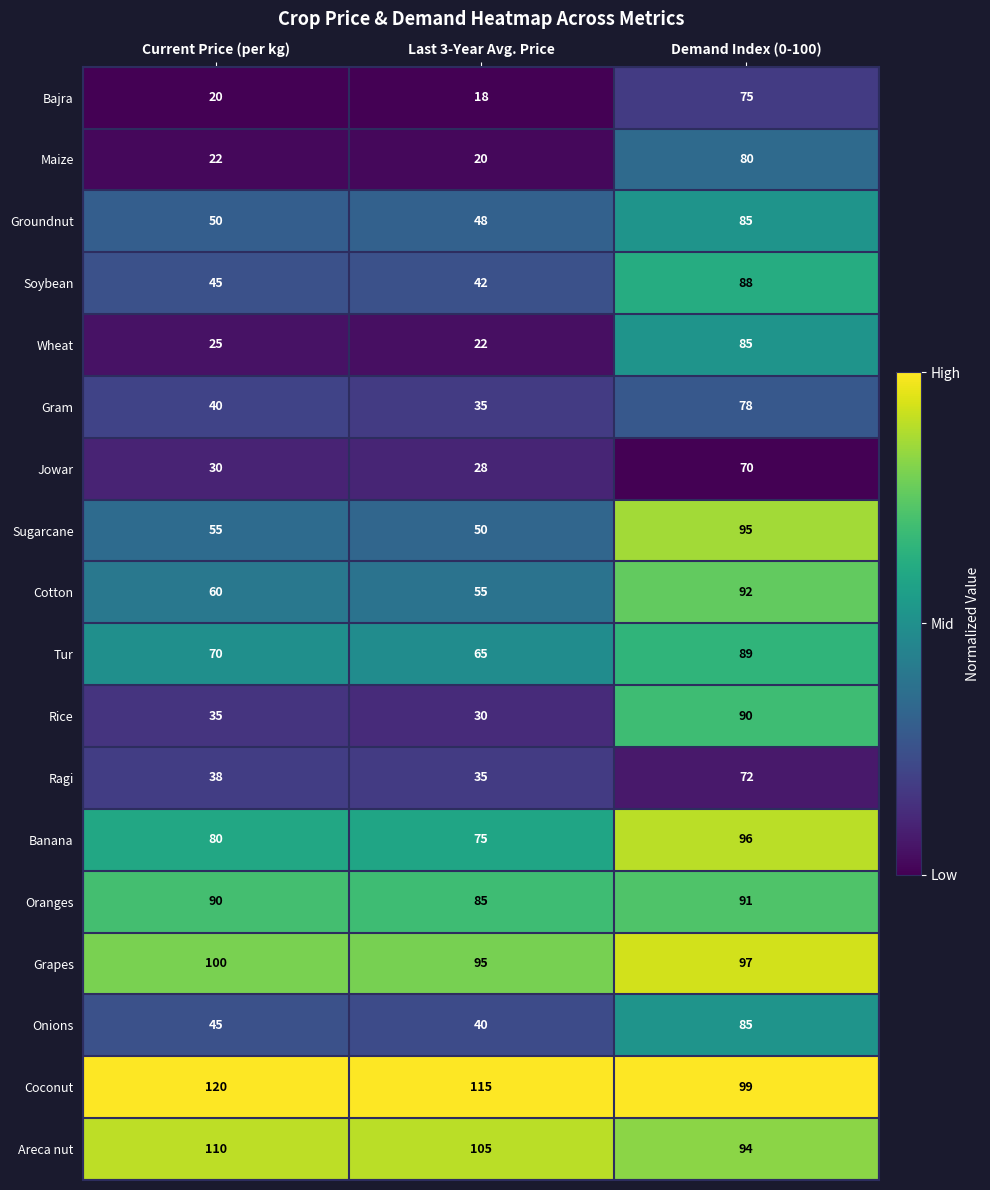

Where is Soybean nearest to the value 65?

Current Price (per kg)